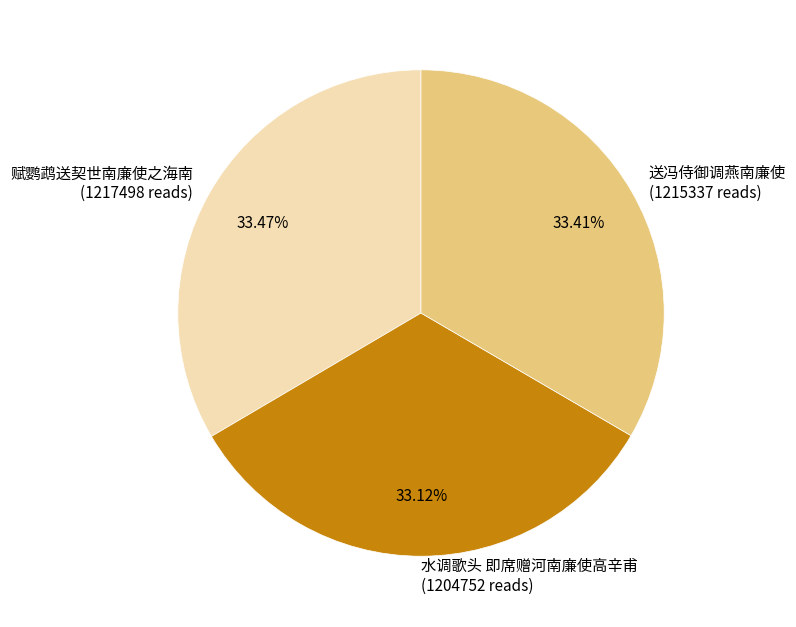

To the nearest percent, what percentage of the pie is 赋鹦鹉送契世南廉使之海南?

33%